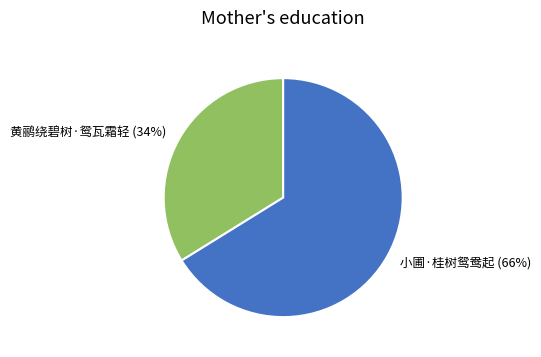

True or false: 小圃·桂树鸳鸯起 accounts for 66% of the total.

True